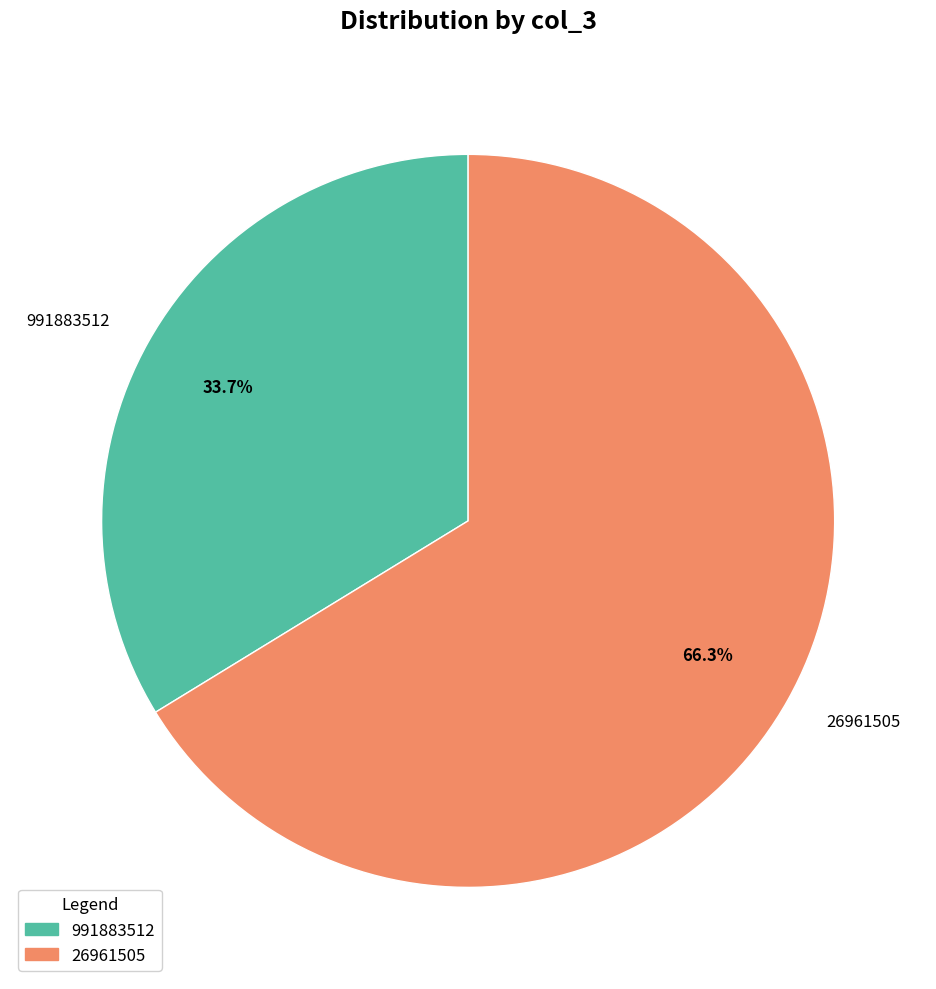

Does any single category account for the majority?

Yes